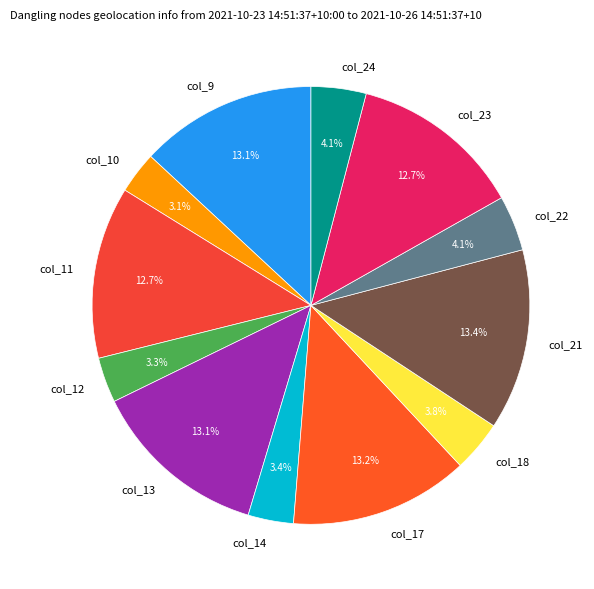

How much of the chart is everything except col_24?

95.9%